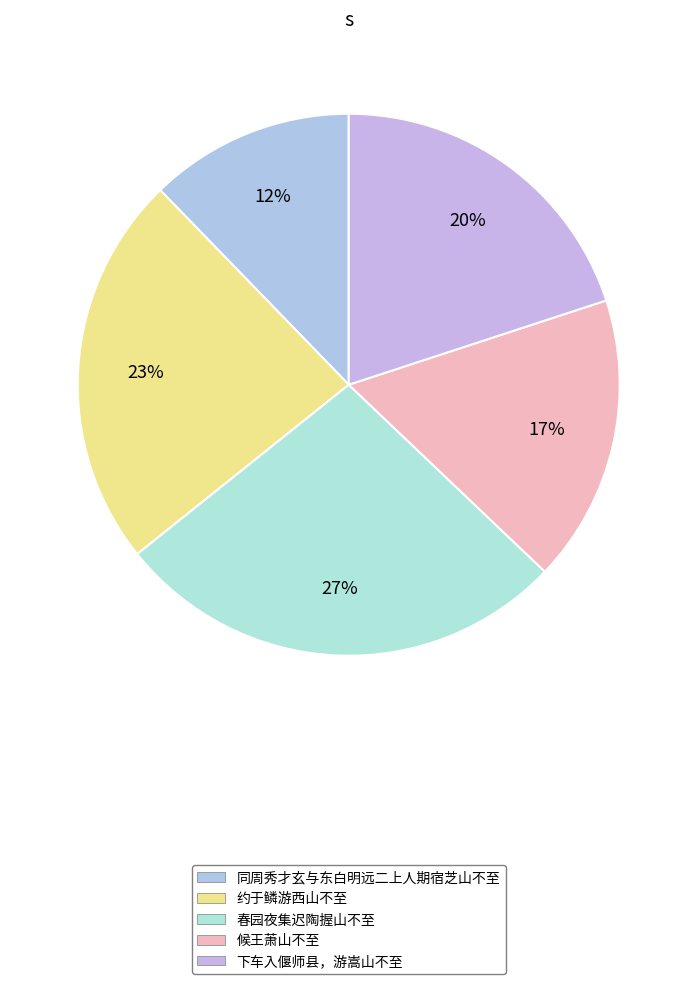

To the nearest percent, what is the combined percentage of 候王萧山不至 and 同周秀才玄与东白明远二上人期宿芝山不至?

29%